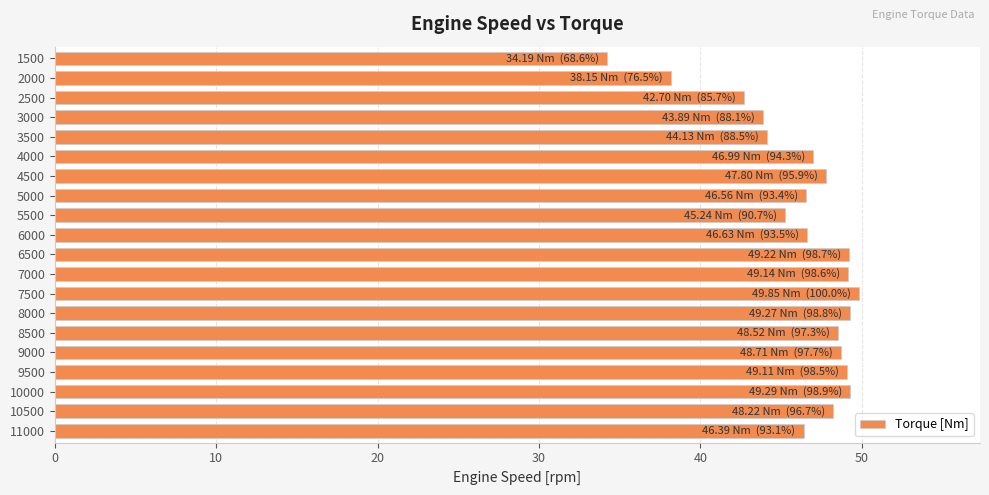

Which label corresponds to the smallest value in the chart?

1500